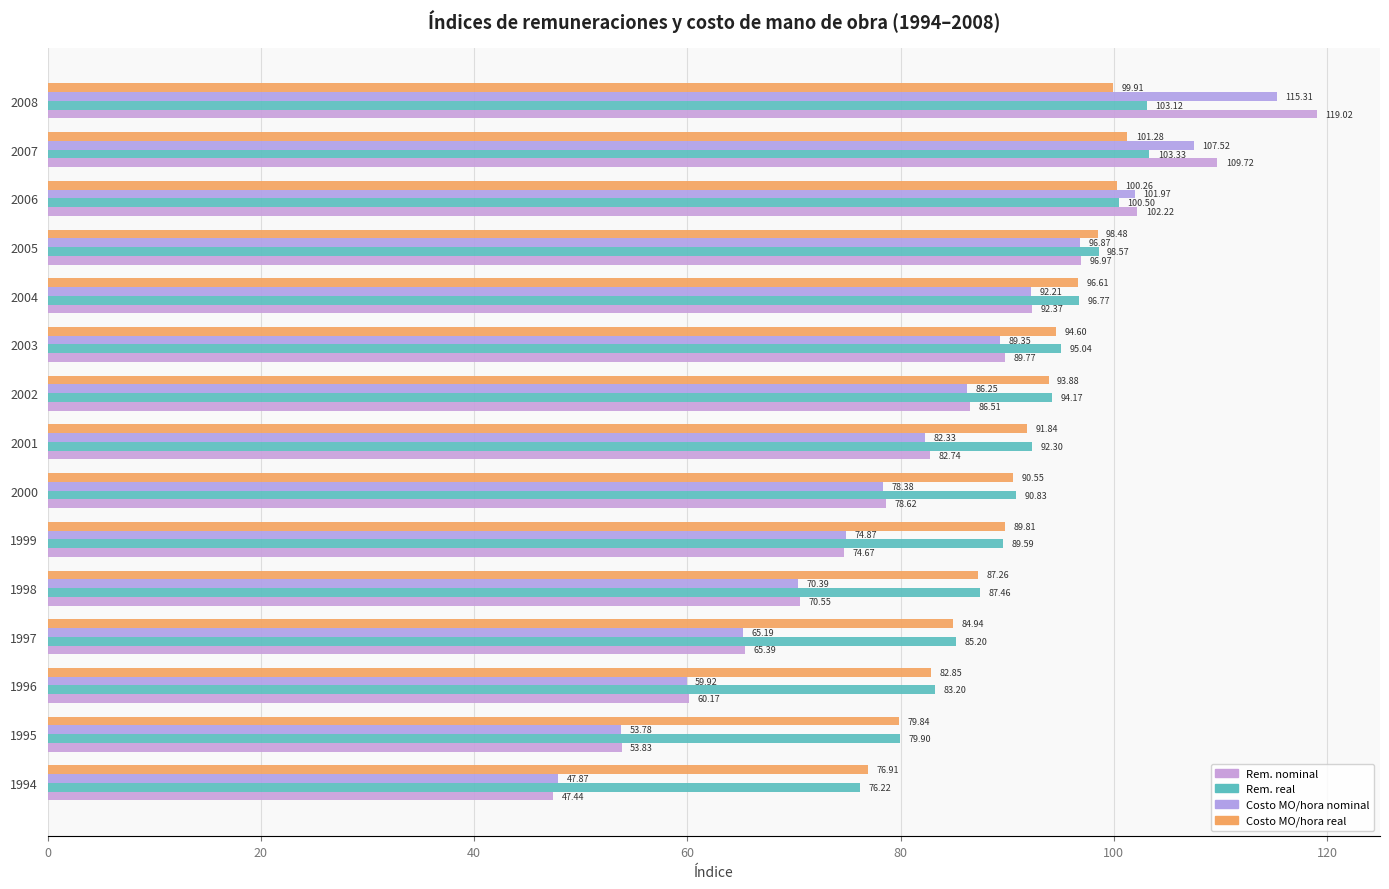

What is the maximum value shown in the chart?

119.0